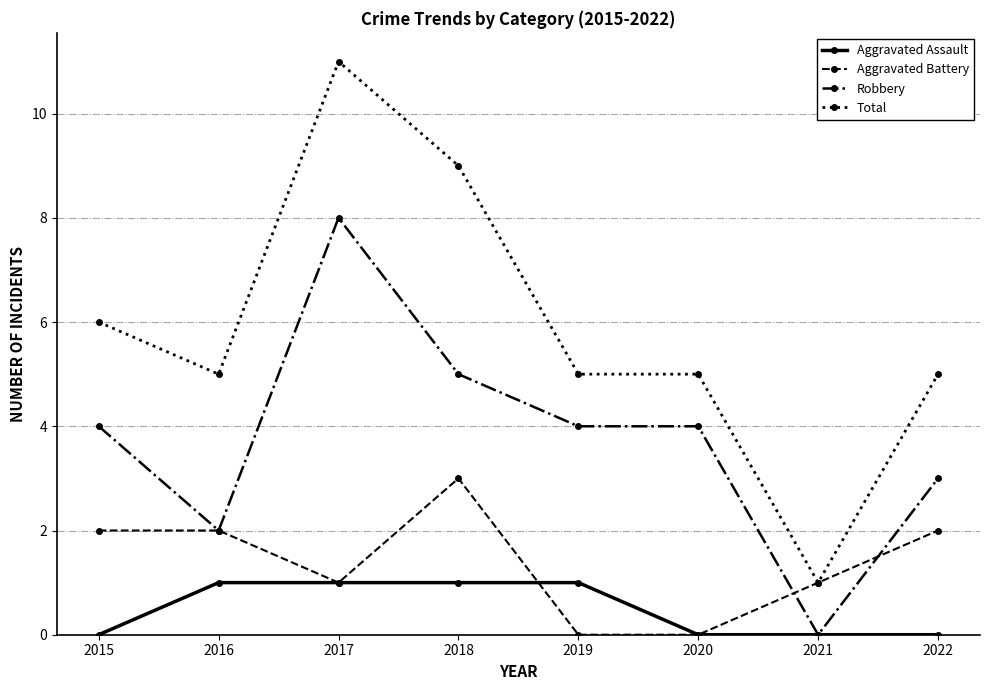

Which series ends up on top after the final intersection of Robbery and Aggravated Battery?

Robbery